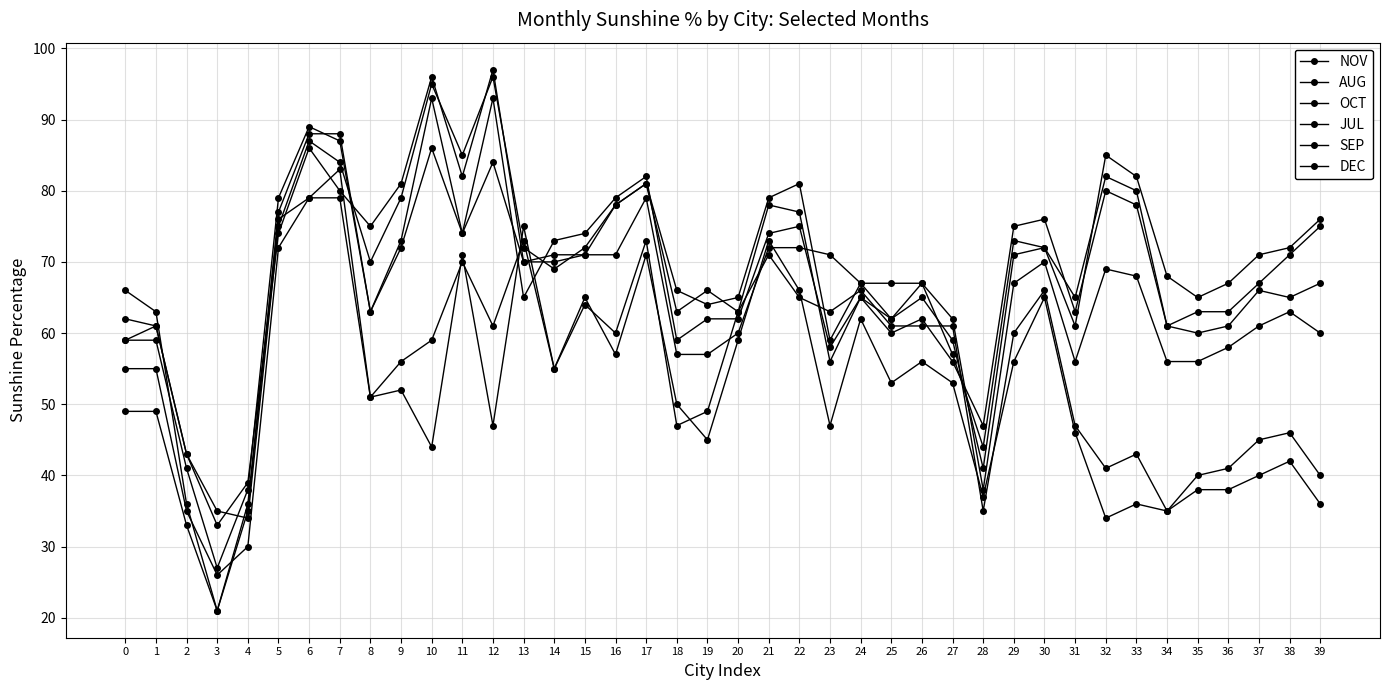

How many categories are shown in the chart?

40